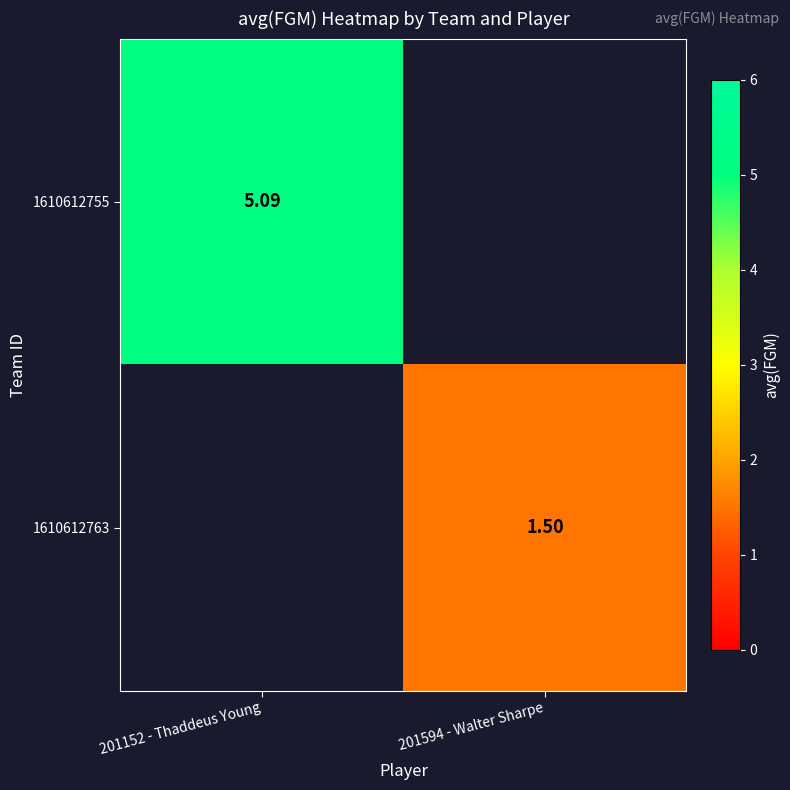

How many values in 1610612763 are above zero?

1